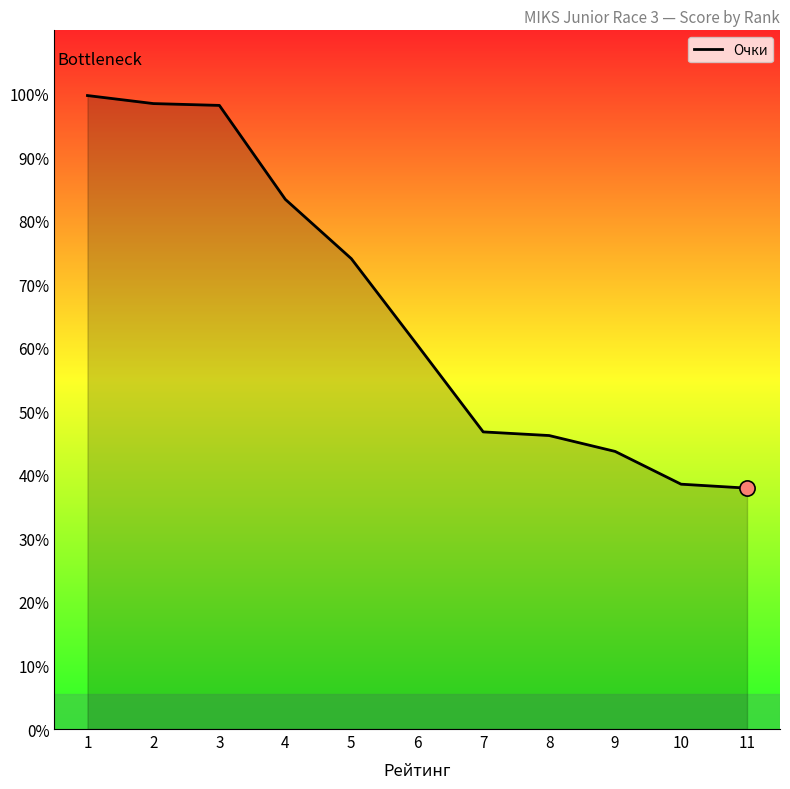

What is the change in value from 2 to 7?

-51.7